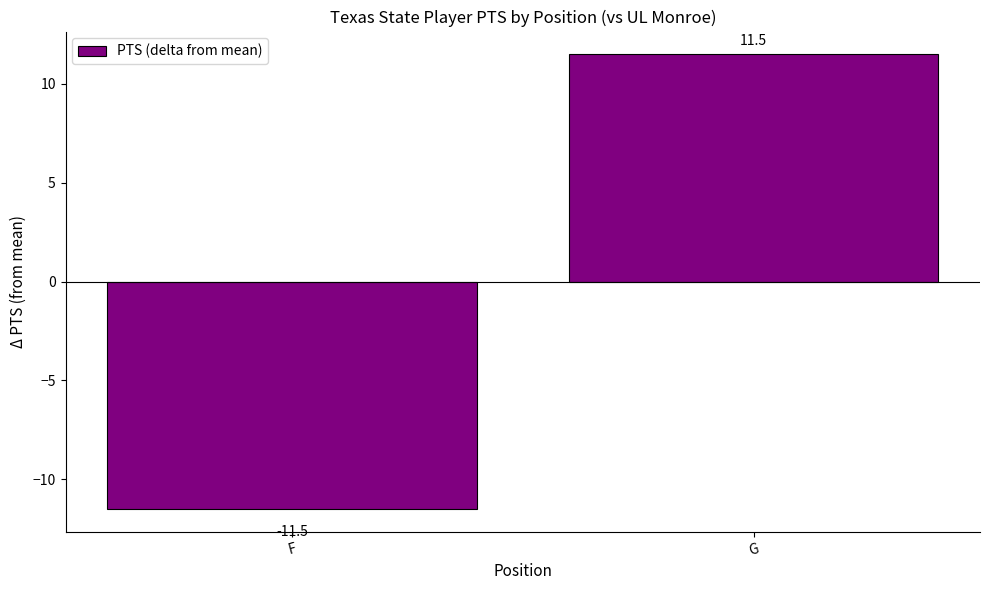

Rank the categories by value from lowest to highest.

F, G